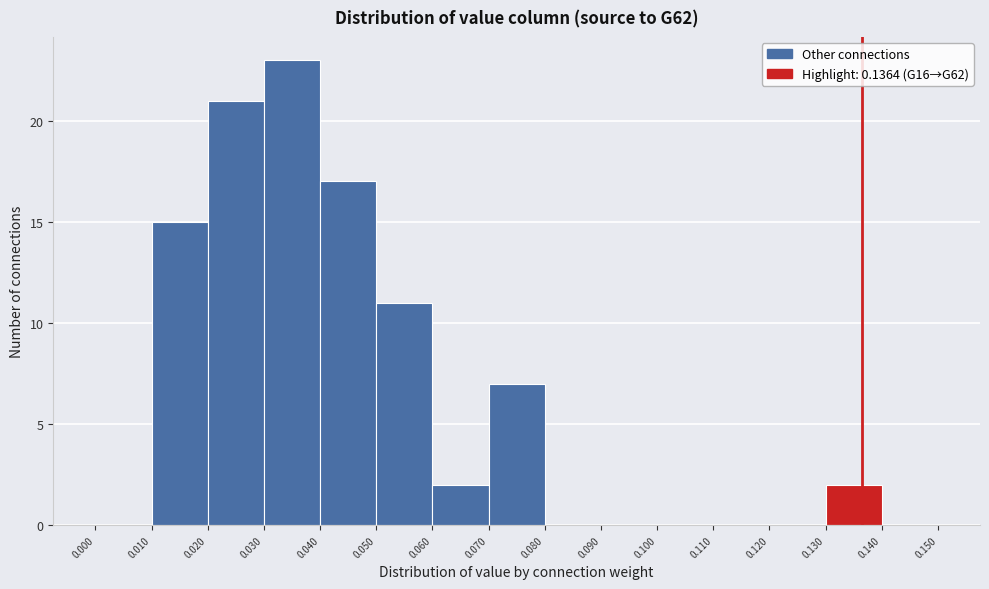

Reading left to right, list every bar in this chart as the range it spans on the x-axis followed by its height. The values are not printed on the chart, so give them approximately, as read against the axis.

0.000 to 0.010: 0
0.010 to 0.020: 15
0.020 to 0.030: 21
0.030 to 0.040: 23
0.040 to 0.050: 17
0.050 to 0.060: 11
0.060 to 0.070: 2
0.070 to 0.080: 7
0.080 to 0.090: 0
0.090 to 0.100: 0
0.100 to 0.110: 0
0.110 to 0.120: 0
0.120 to 0.130: 0
0.130 to 0.140: 2
0.140 to 0.150: 0